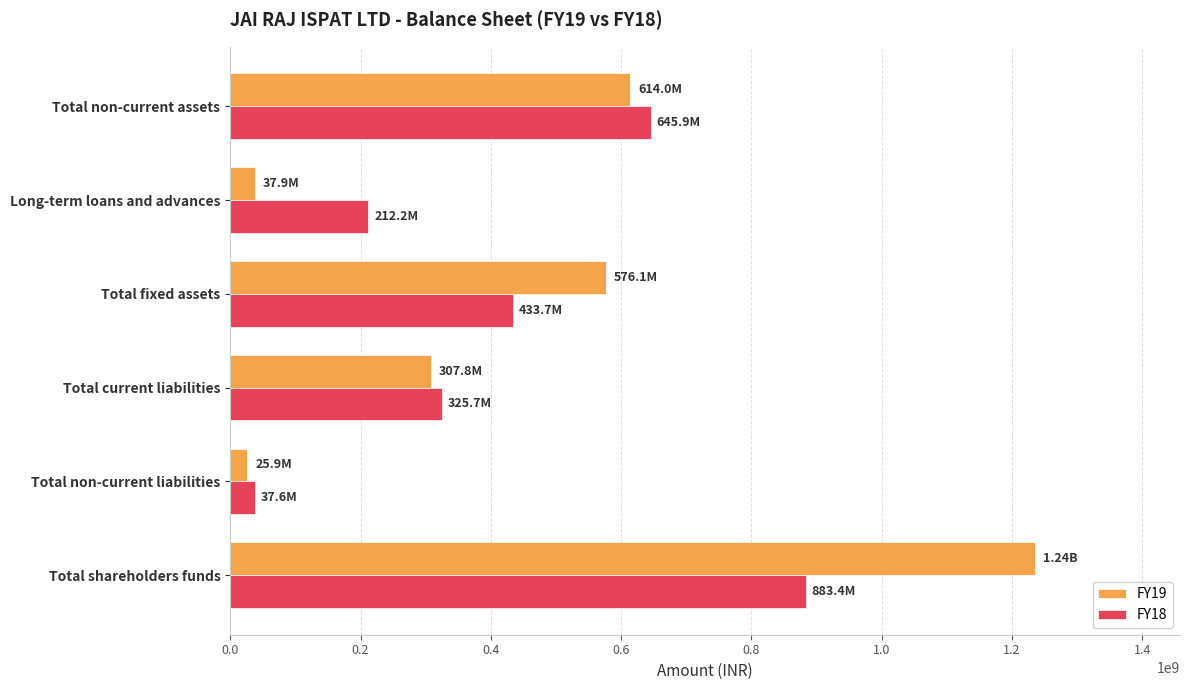

At how many categories does at least one series exceed 89677624?

5